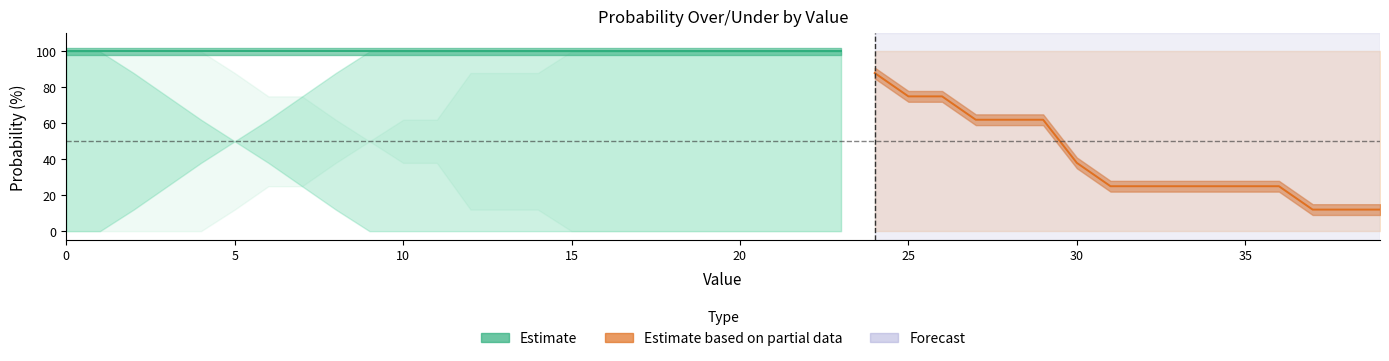

The value of reb prob over at 39 is -40. True or false?

False